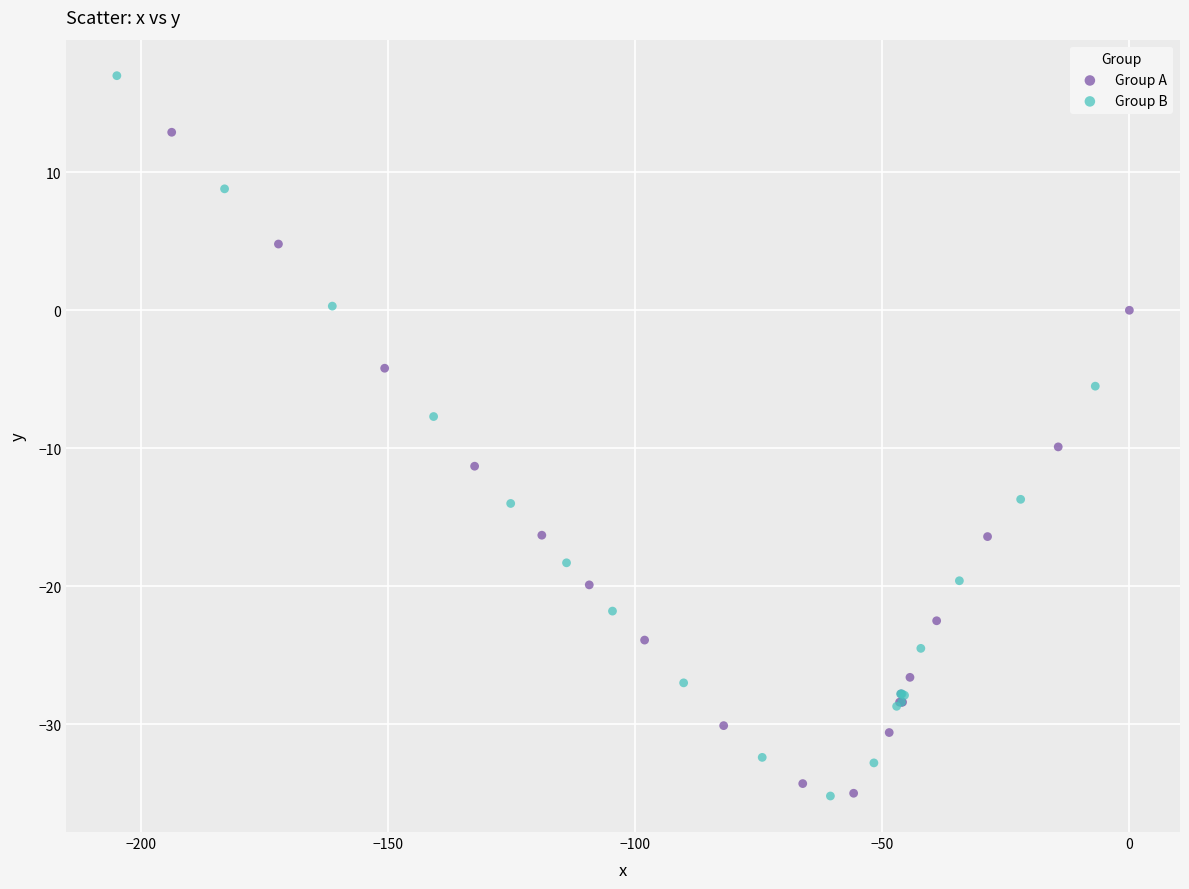

What are all the series names shown in the legend?

Group A, Group B